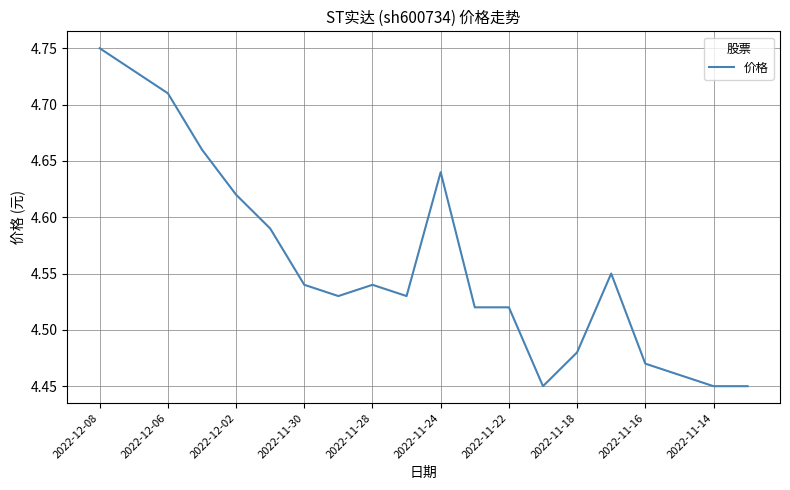

What is the difference between the maximum and minimum values?

0.3